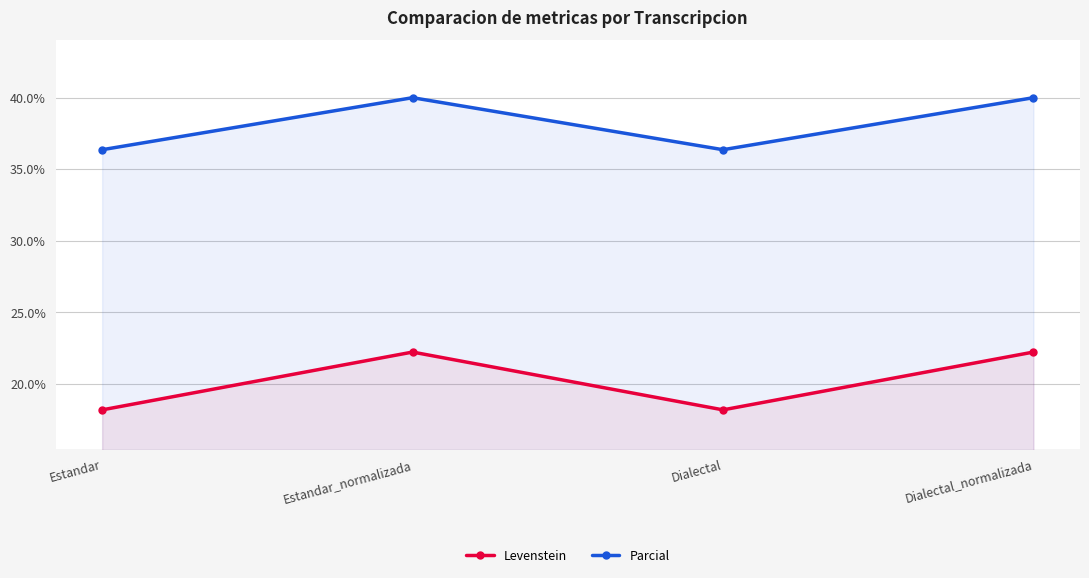

The value of Levenstein at Estandar_normalizada is 22.2. True or false?

True